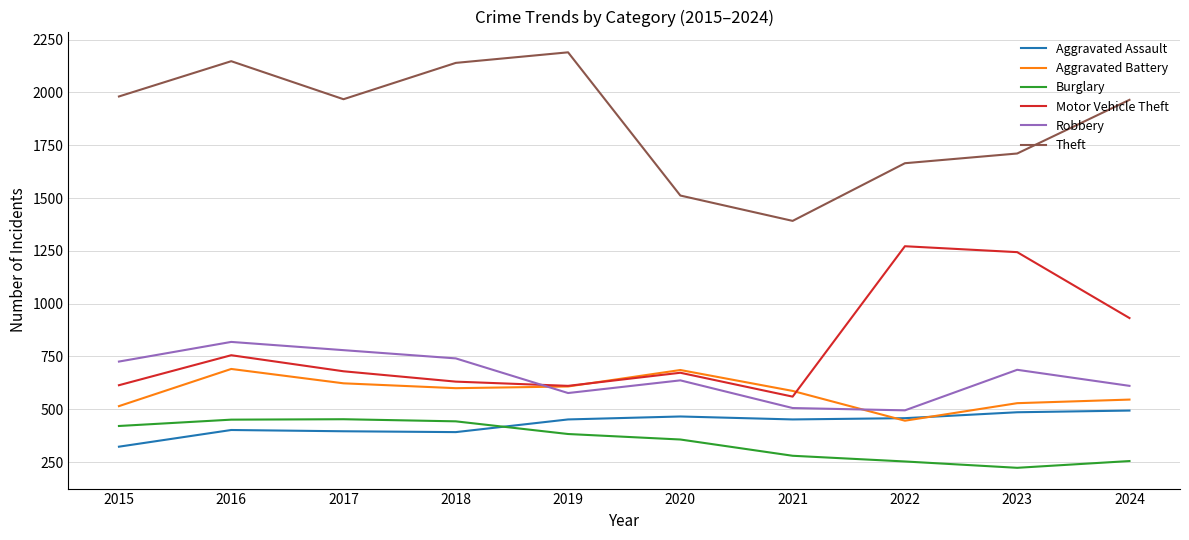

At which label does Theft first exceed 1968?

2015